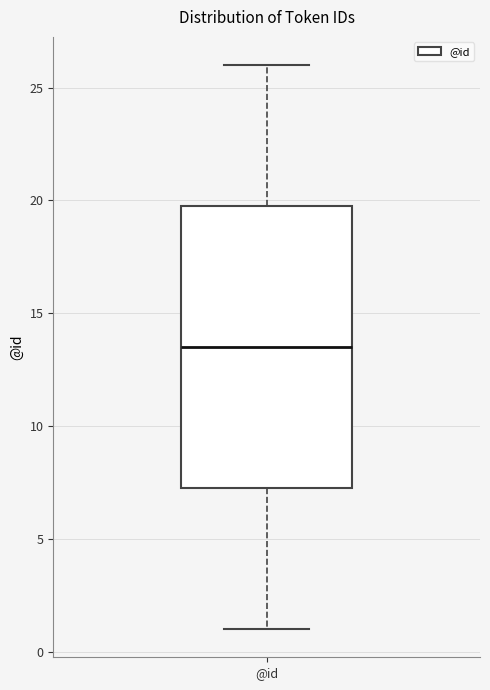

Read this box plot against the y-axis: the position of the median line, the range covered by the box, and the ends of both whiskers. The values are not printed on the chart, so give them approximately, as read against the axis.

median 13.5, box 7.5 to 20.0, whiskers 1.0 to 26.0